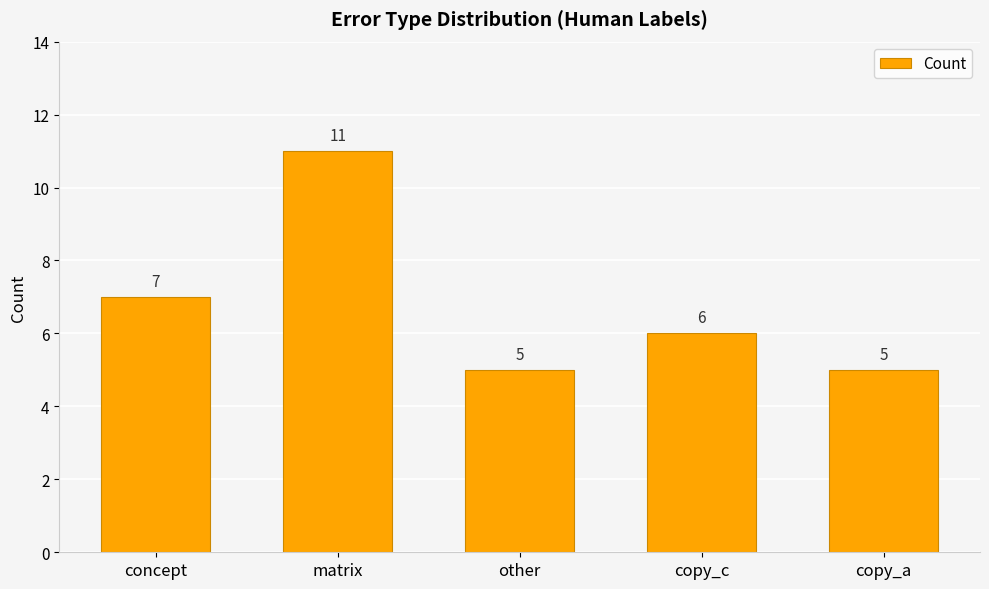

What is the value of the 5th bar from the left?

5